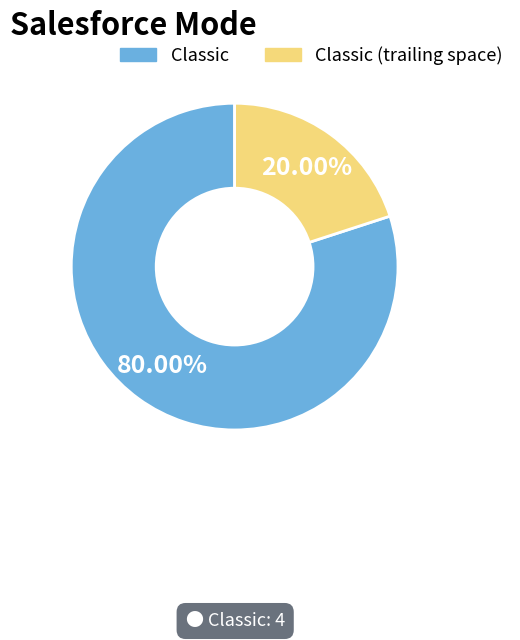

Does Classic represent more than half of the total?

Yes